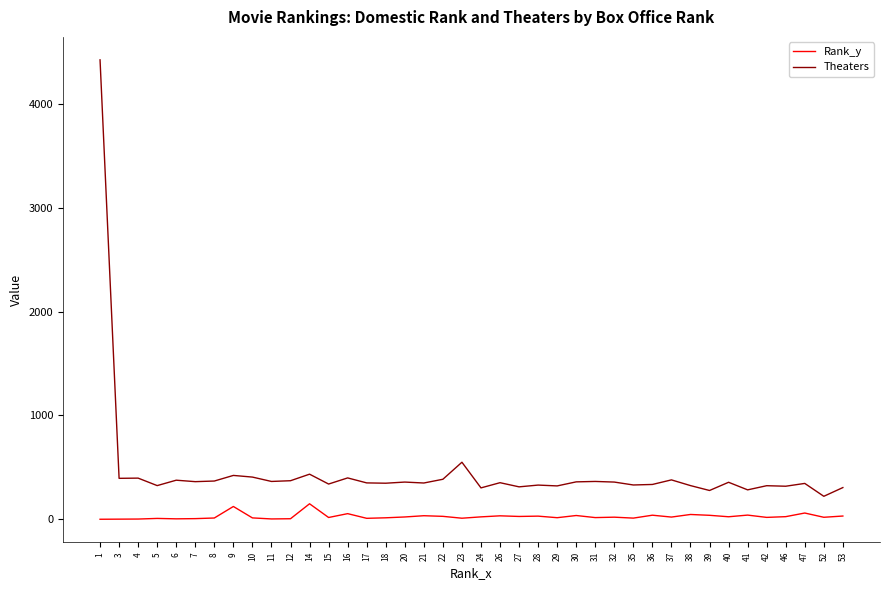

At which category is the sum across all series the highest?

1